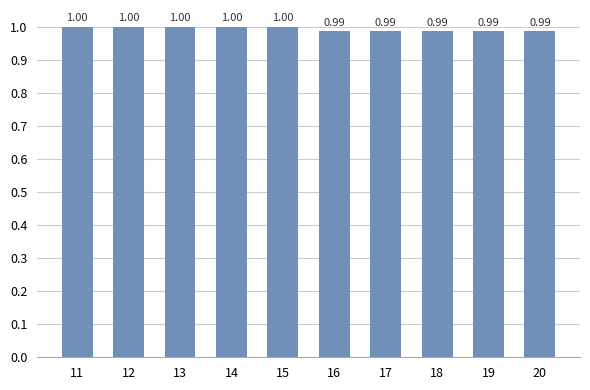

What is the sum of all values?

9.9